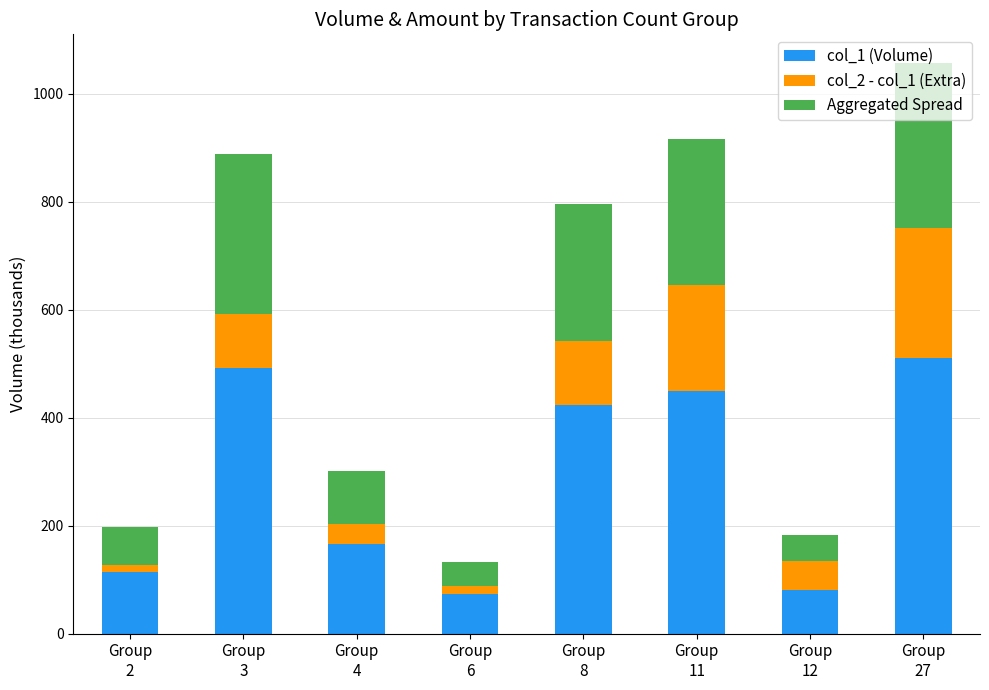

What is the highest value of the col_1 (Volume) series?

510.0